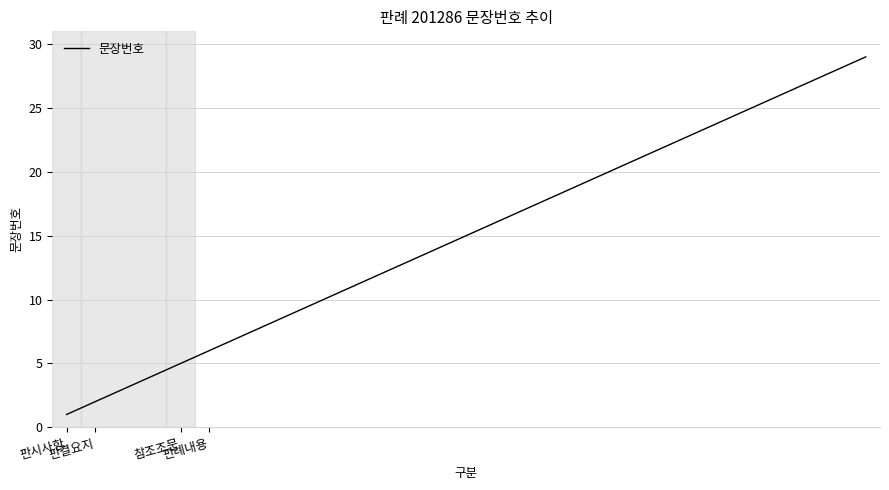

What is the greatest value displayed?

29